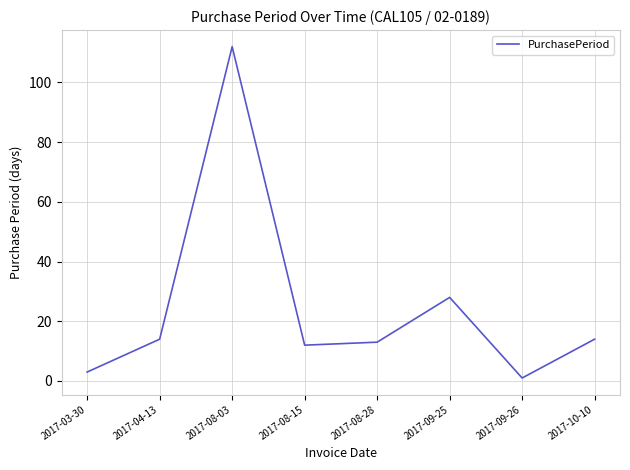

Where is the first local maximum?

2017-08-03